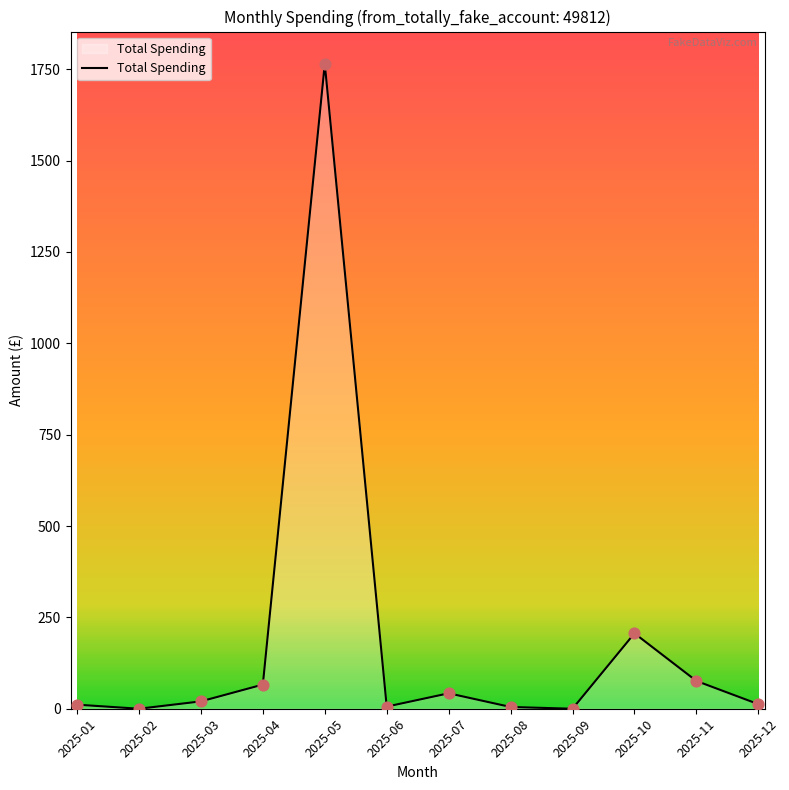

Which has a higher value, 2025-12 or 2025-05?

2025-05